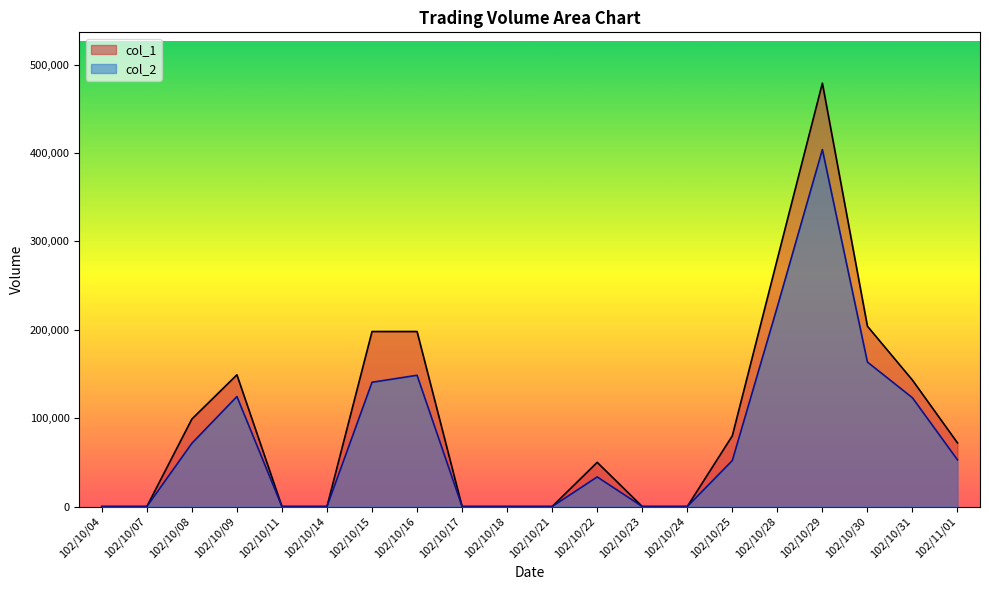

What is the difference between the maximum and minimum values in the col_1 series?

479000